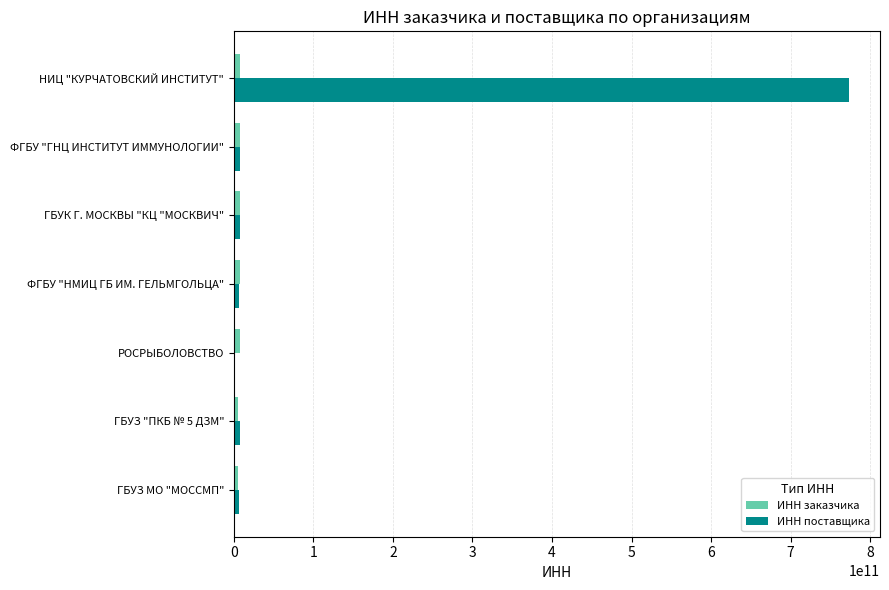

Which series has the largest total across all categories?

ИНН поставщика